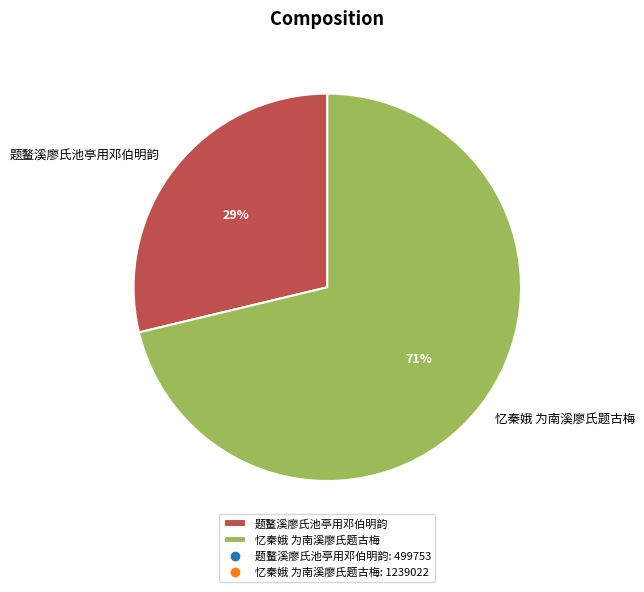

Is there any slice that represents more than half of the pie?

Yes